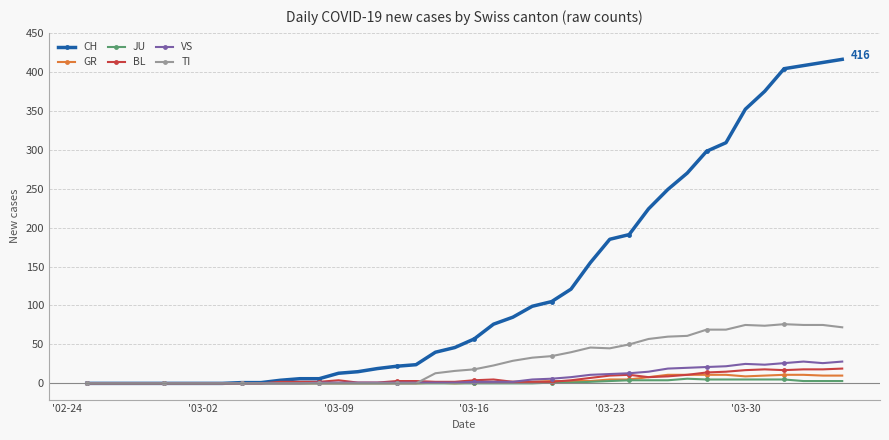

What is the maximum value shown in the chart?

416